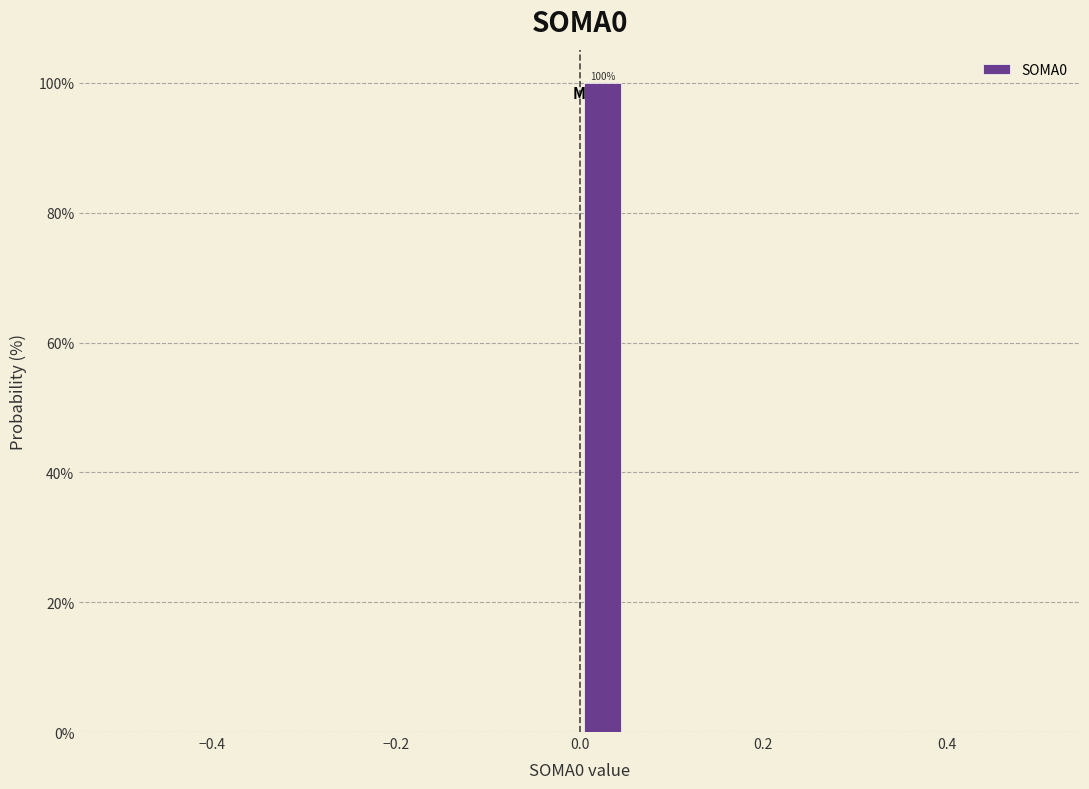

Read against the x-axis, roughly where is the centre of the tallest bar?

0.02